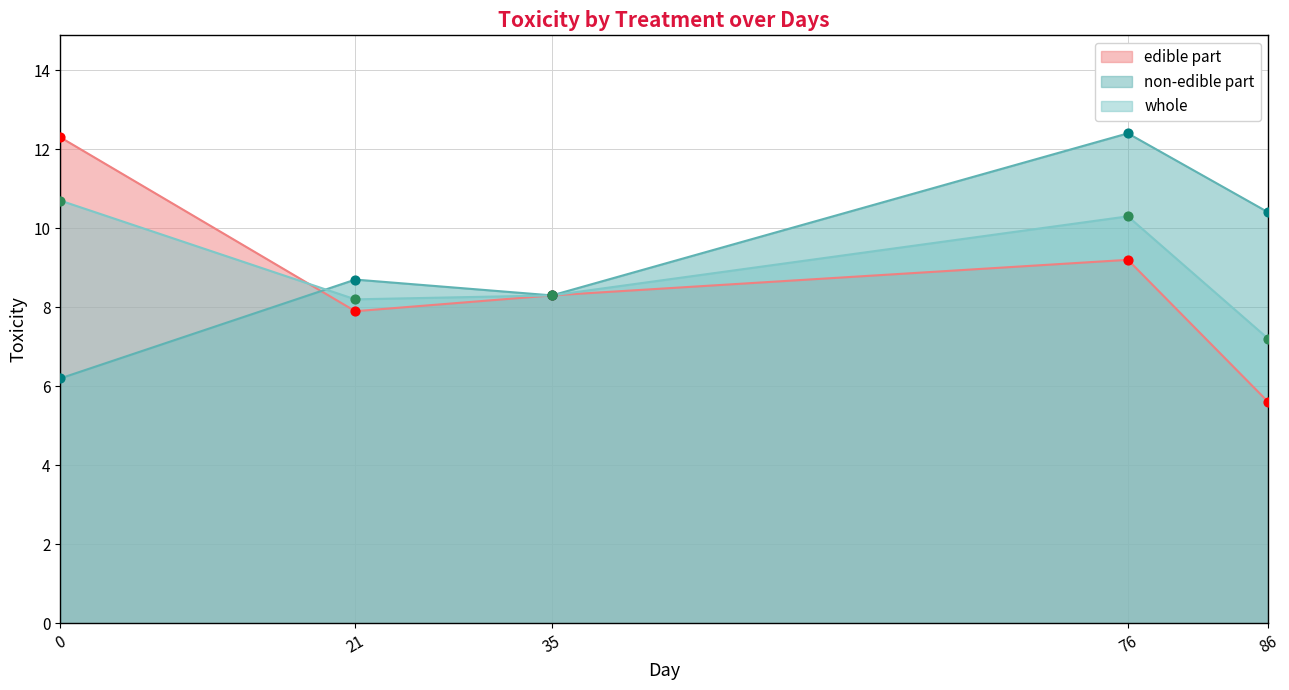

At which category is the sum across all series the highest?

76